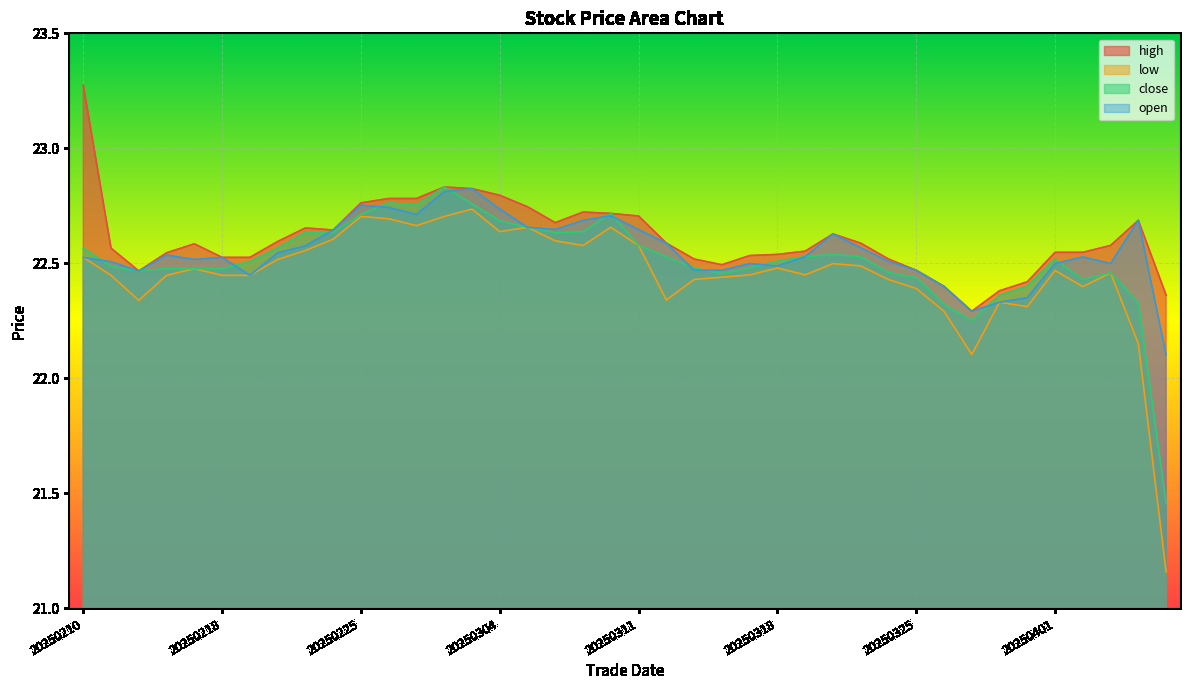

Which series has the largest total across all categories?

high